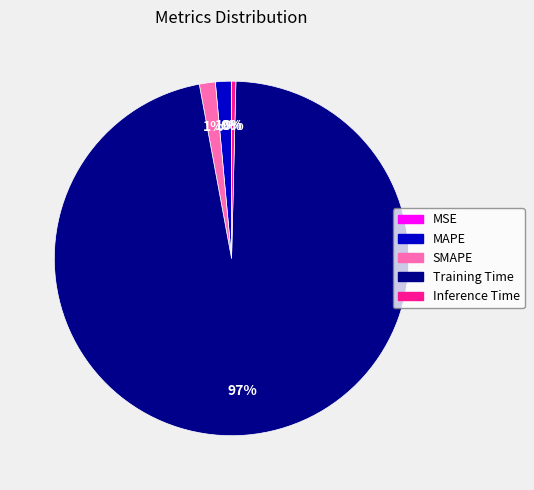

Do Inference Time and Training Time together represent more than half of the pie?

Yes